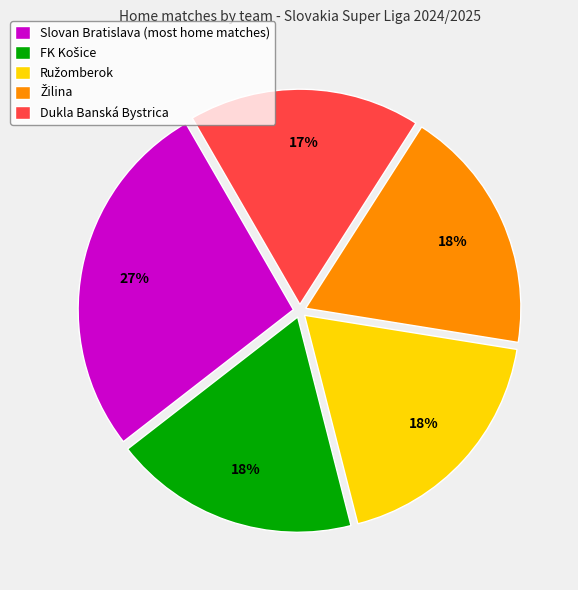

What is the largest slice in the pie chart?

Slovan Bratislava (most home matches)